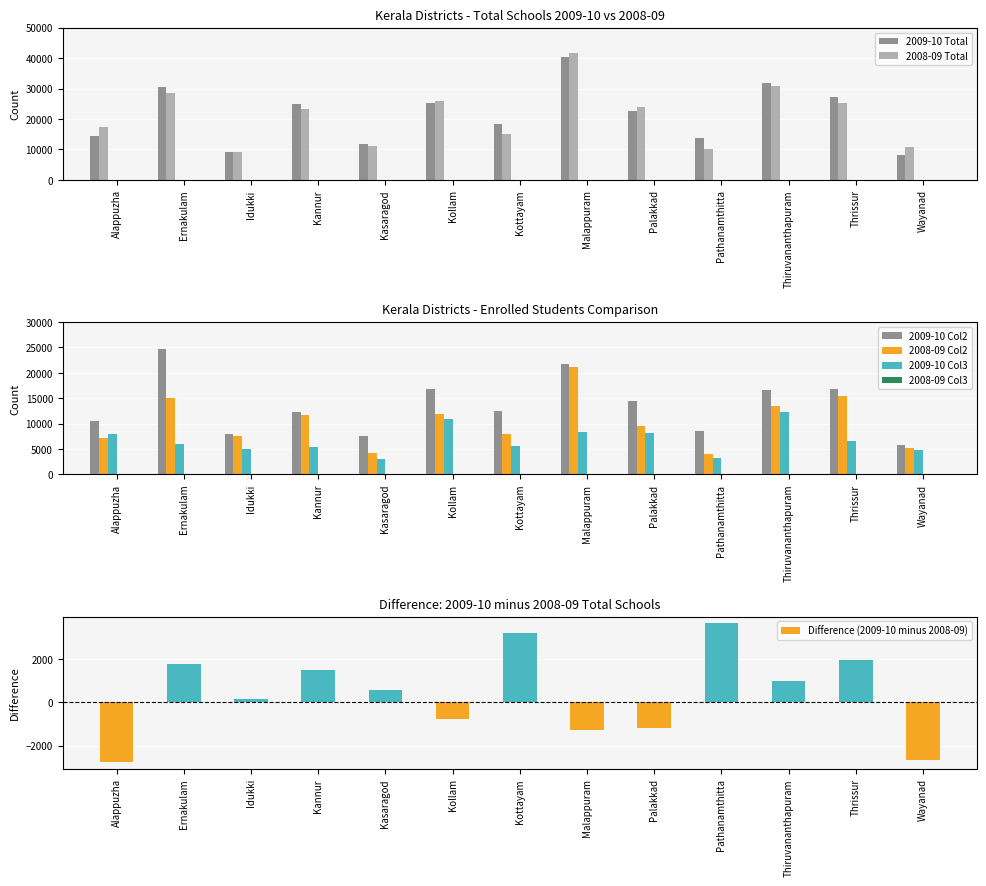

What position from the right is Pathanamthitta?

4